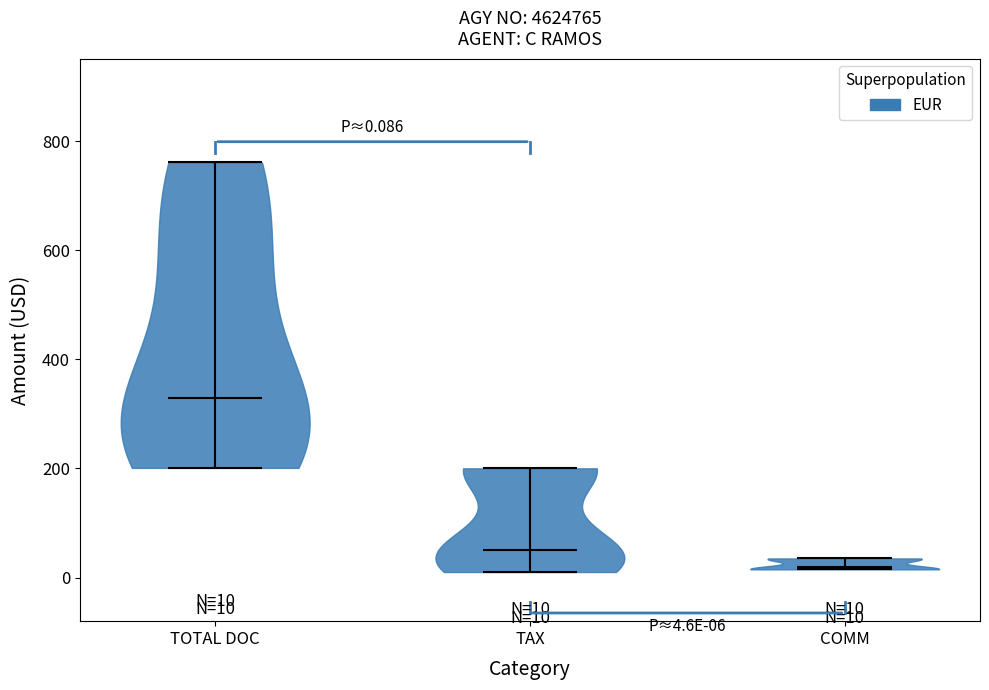

Which violin has the highest median line?

TOTAL DOC